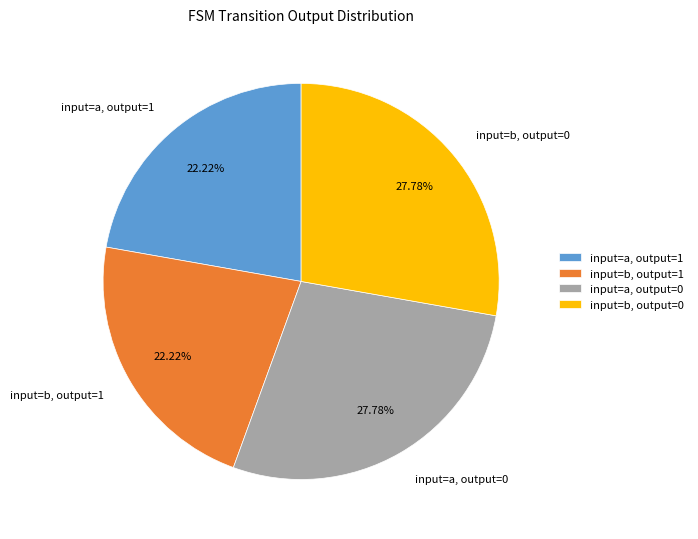

Is the sum of input=b, output=1 and input=a, output=1 greater than half?

No